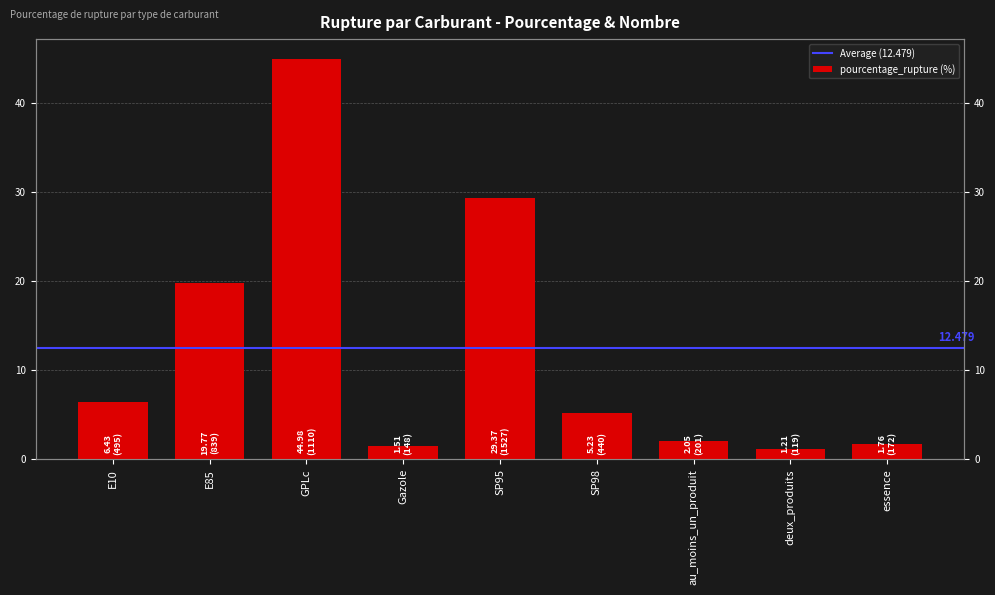

What is the approximate value at SP98?

5.2